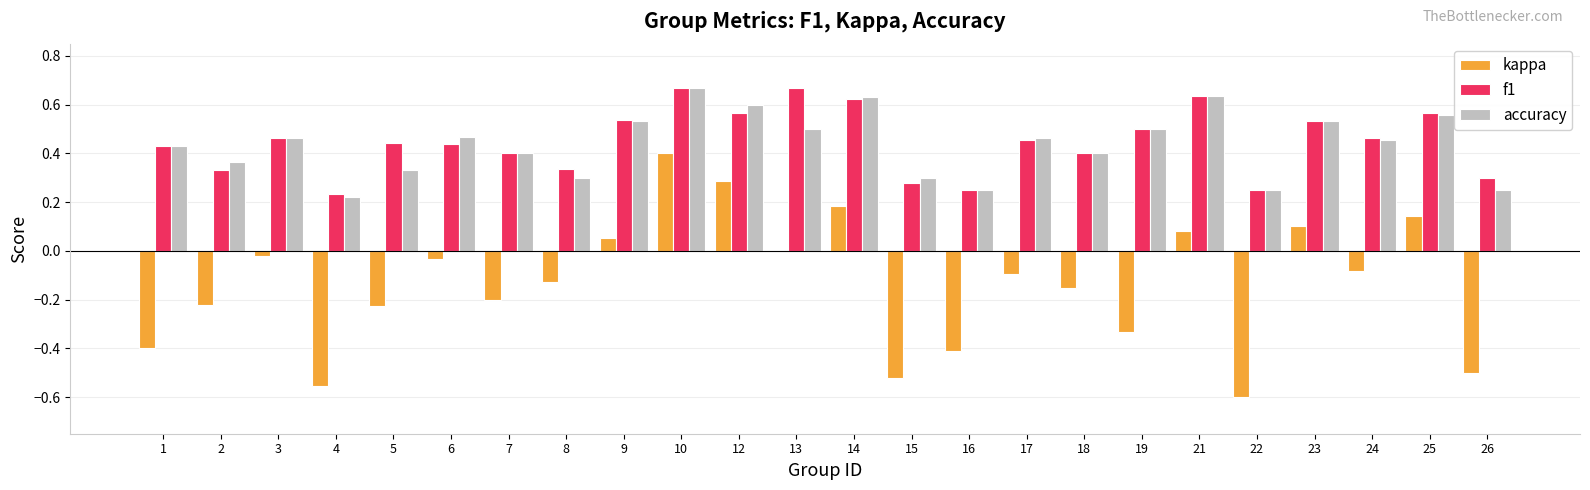

What are all the series names shown in the legend?

kappa, f1, accuracy